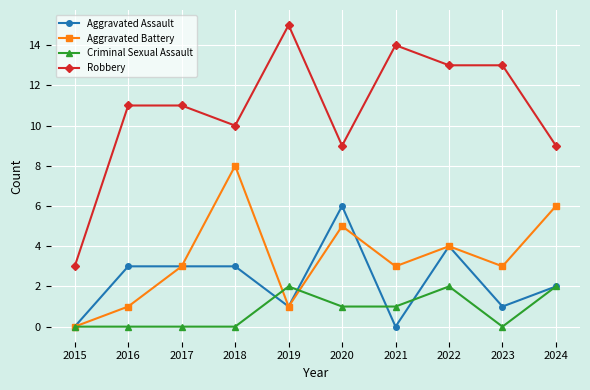

How many interior local peaks does the Aggravated Battery series have?

3